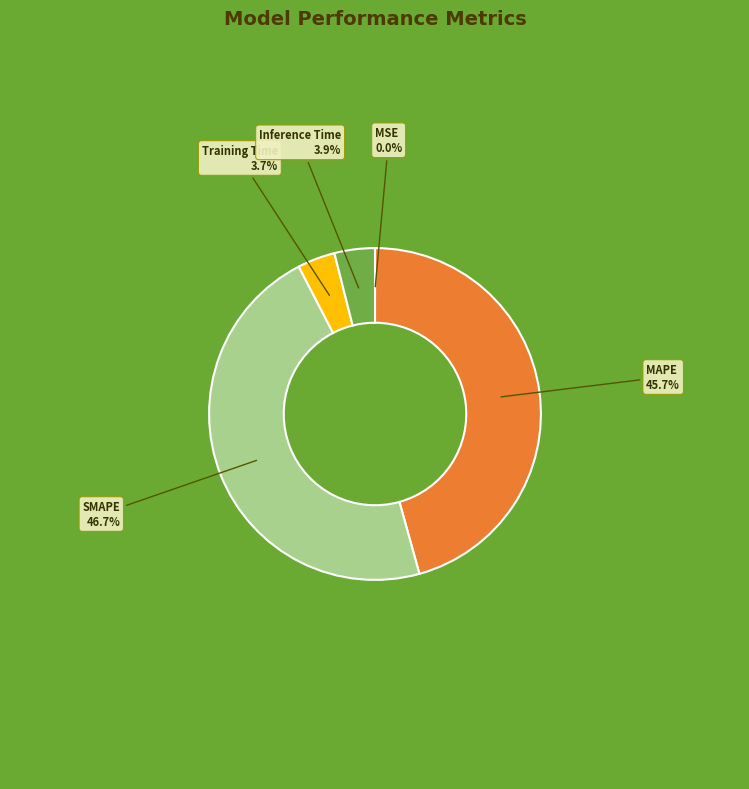

How much of the chart is everything except SMAPE?

53.3%